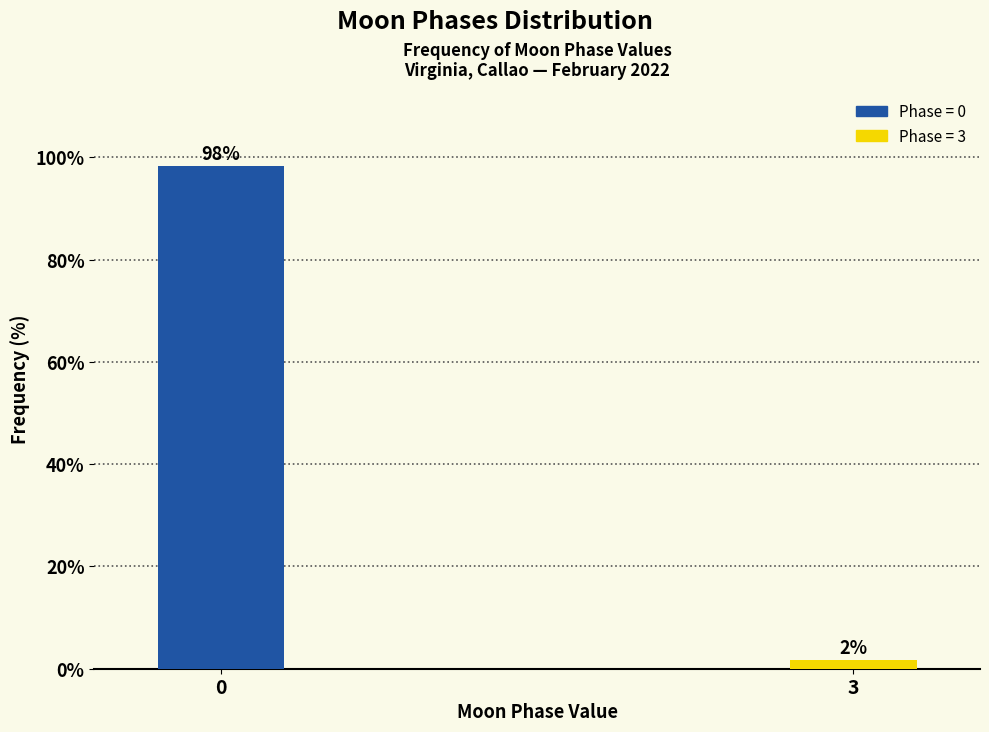

What is the maximum value shown in the chart?

98.2